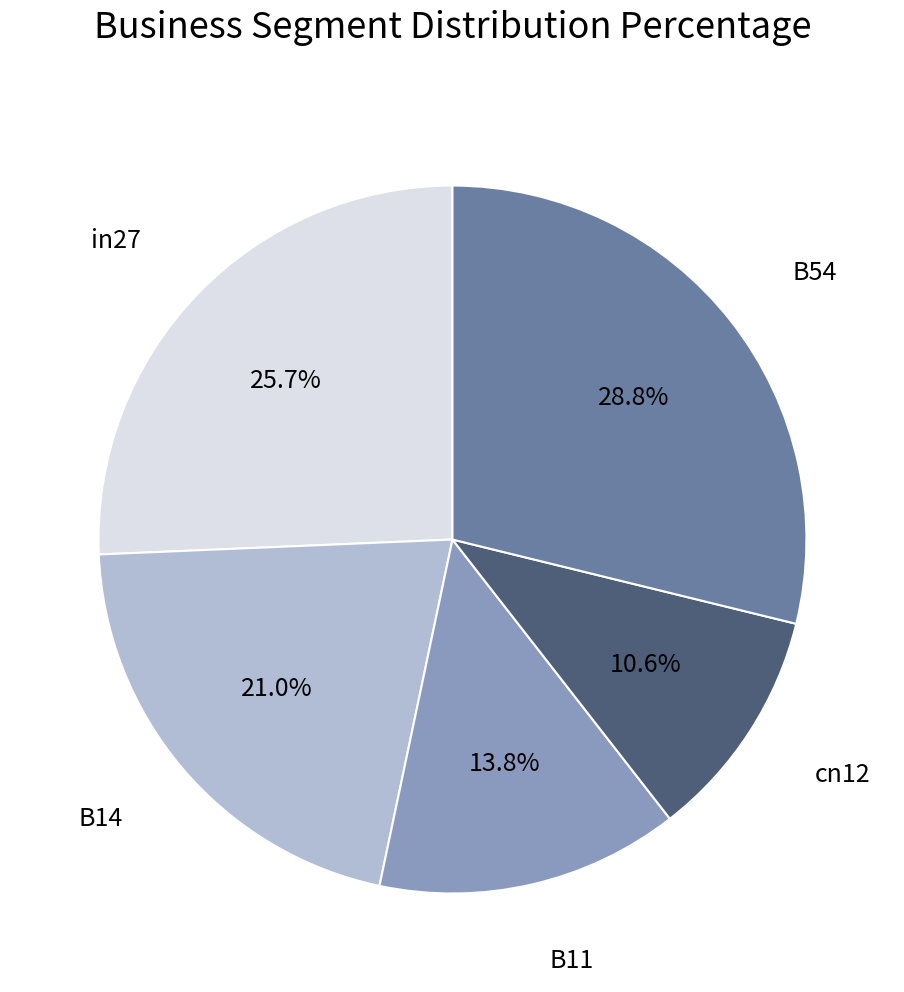

Is there a majority slice in this chart?

No